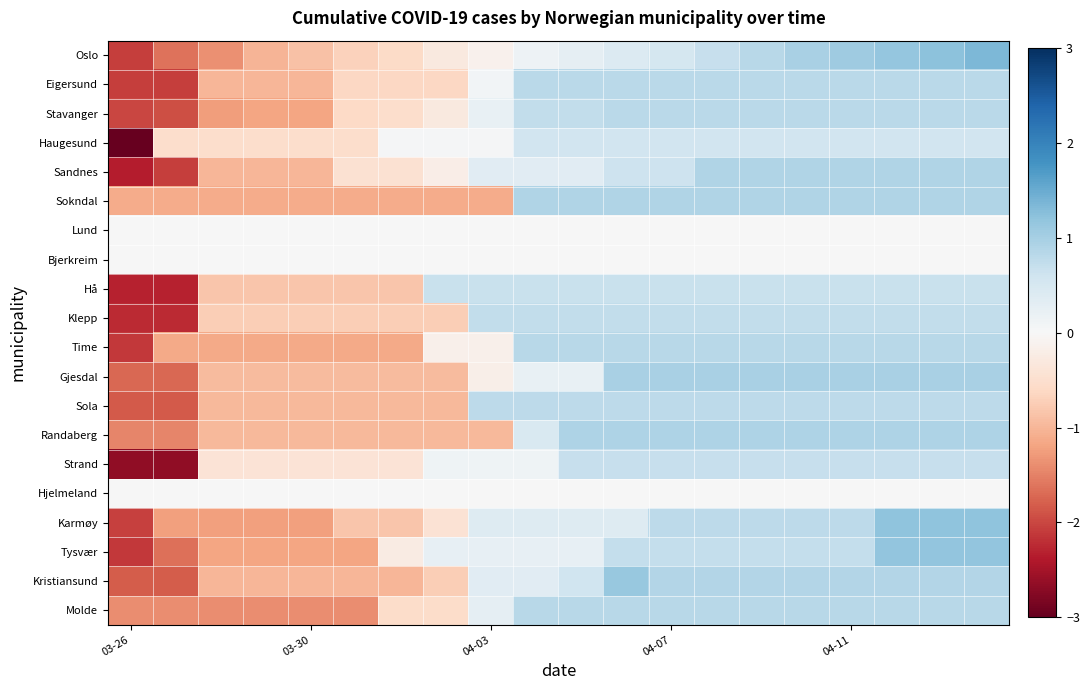

Which series has the widest spread of values?

Haugesund